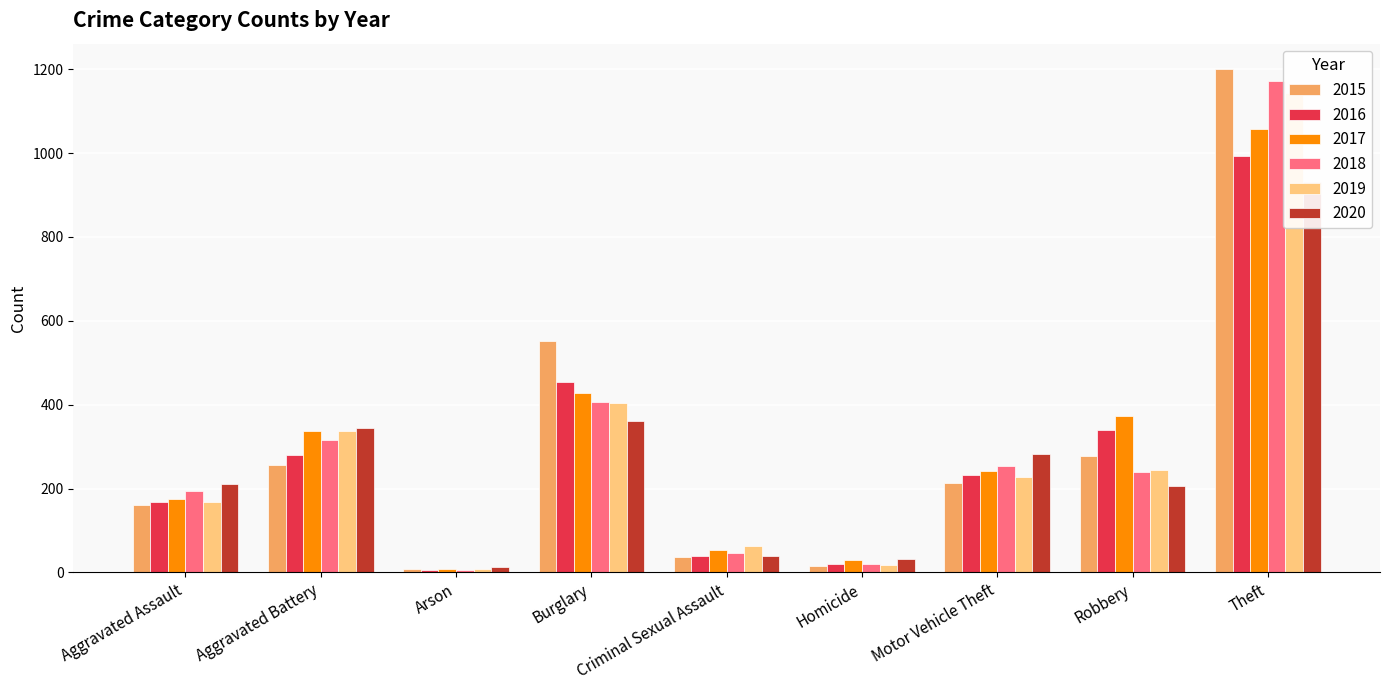

Rank the categories by 2017 value from lowest to highest.

Arson, Homicide, Criminal Sexual Assault, Aggravated Assault, Motor Vehicle Theft, Aggravated Battery, Robbery, Burglary, Theft